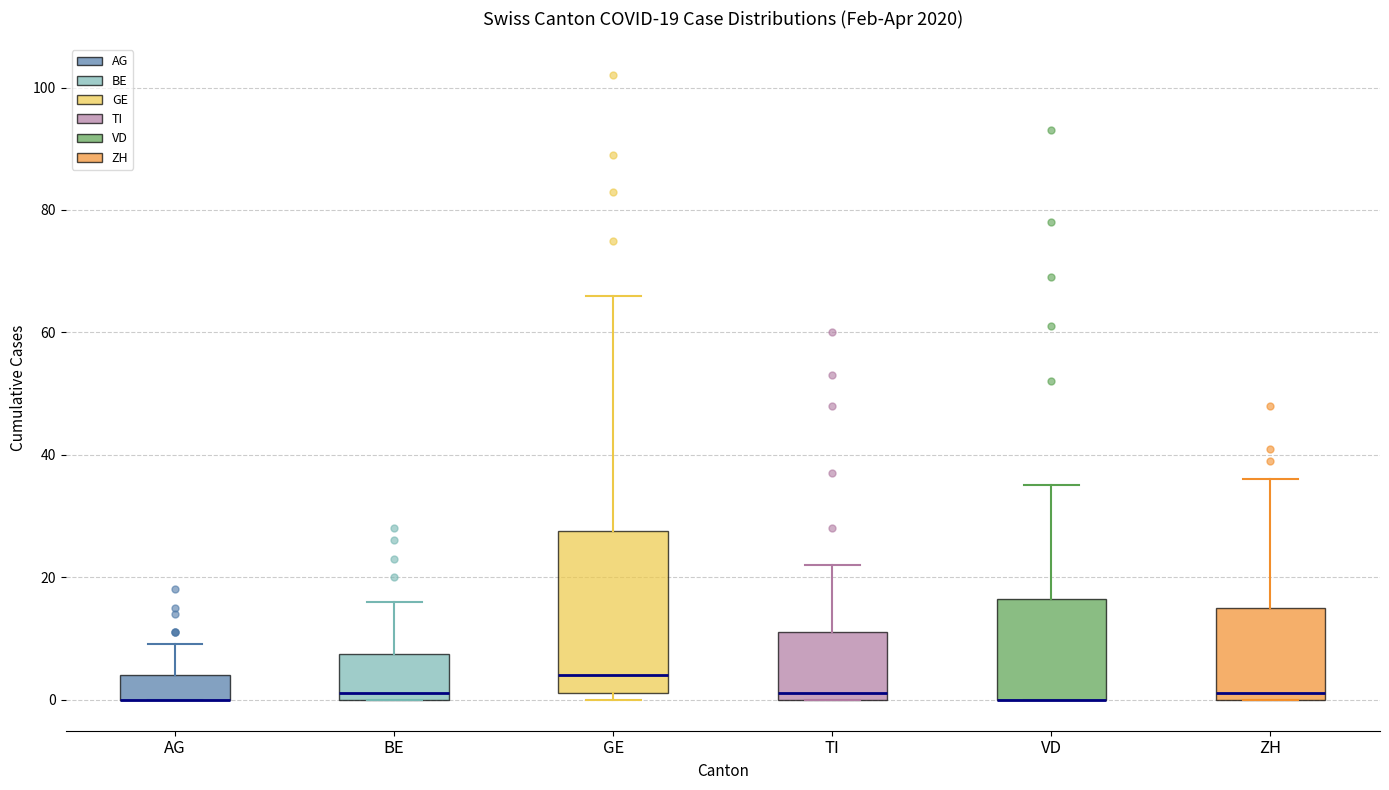

Comparing the boxes themselves (not the whiskers), which one is the tallest?

GE